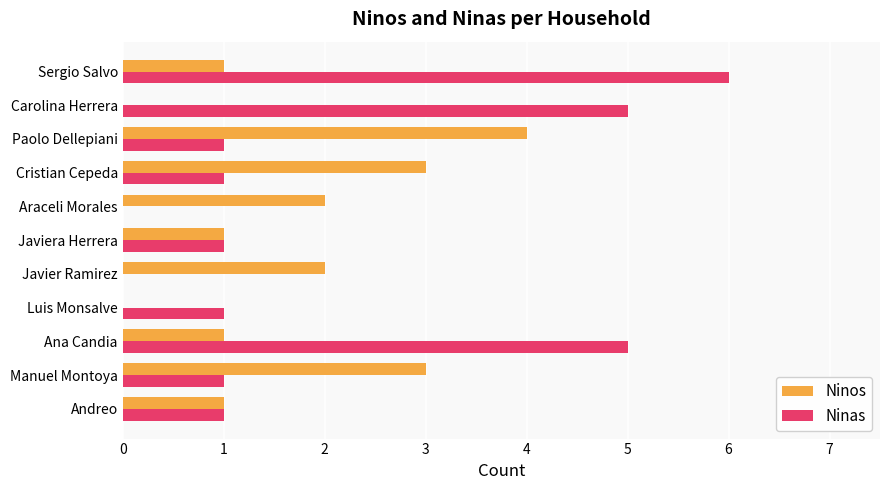

What is the sum of all Ninos values?

18